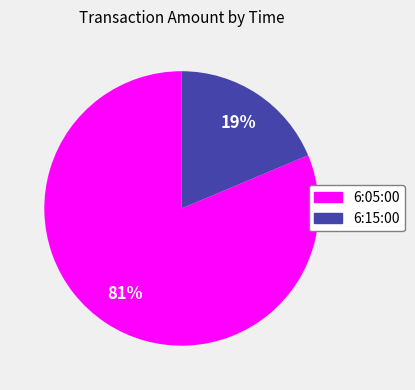

Is the sum of 6:15:00 and 6:05:00 greater than half?

Yes